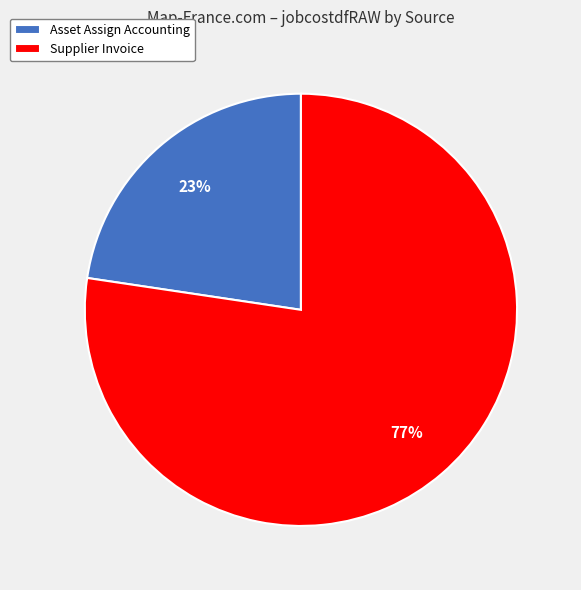

Which category has the biggest portion of the pie?

Supplier Invoice